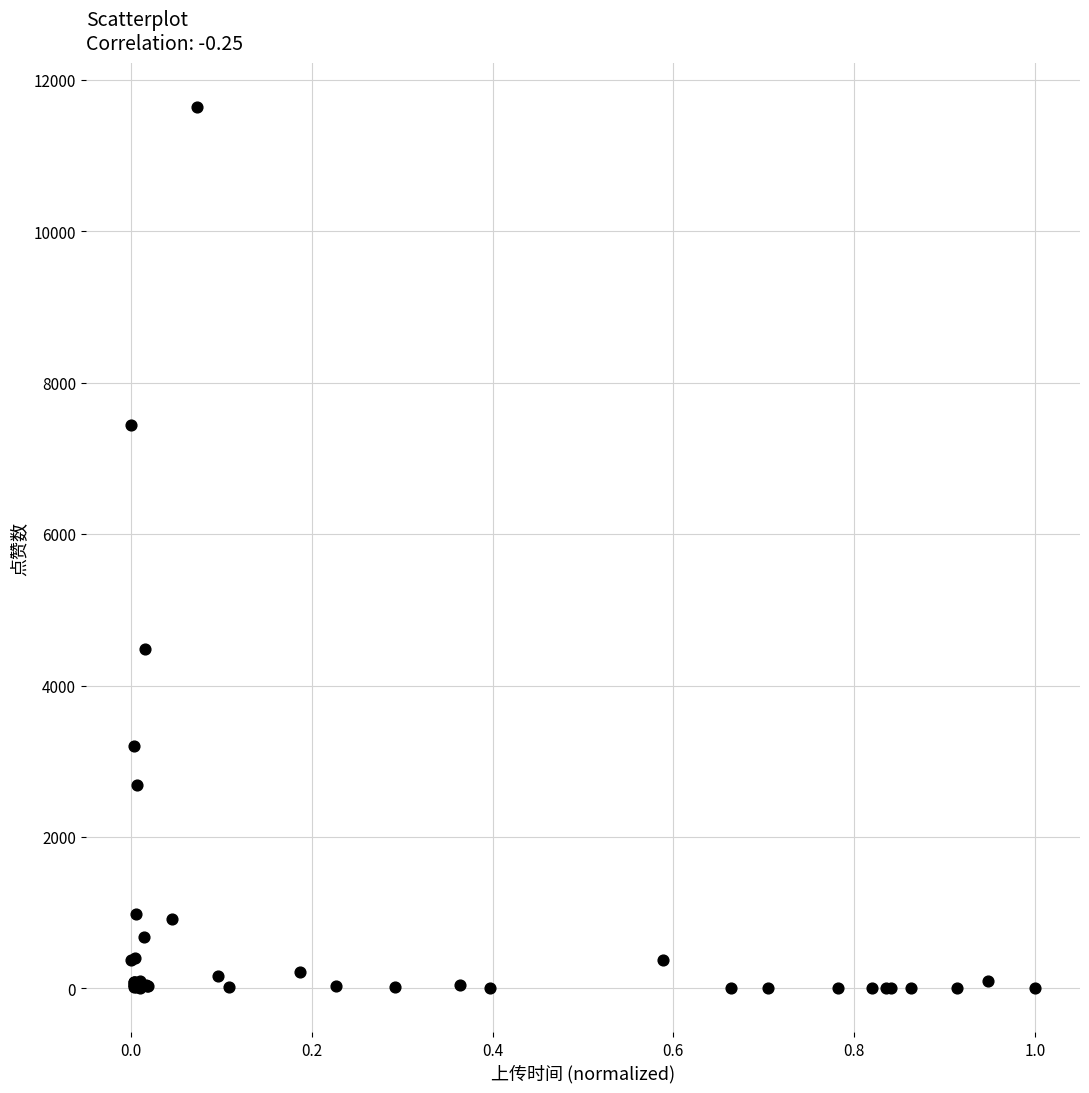

What Y value in the scatter plot is closest to 5821?

4482